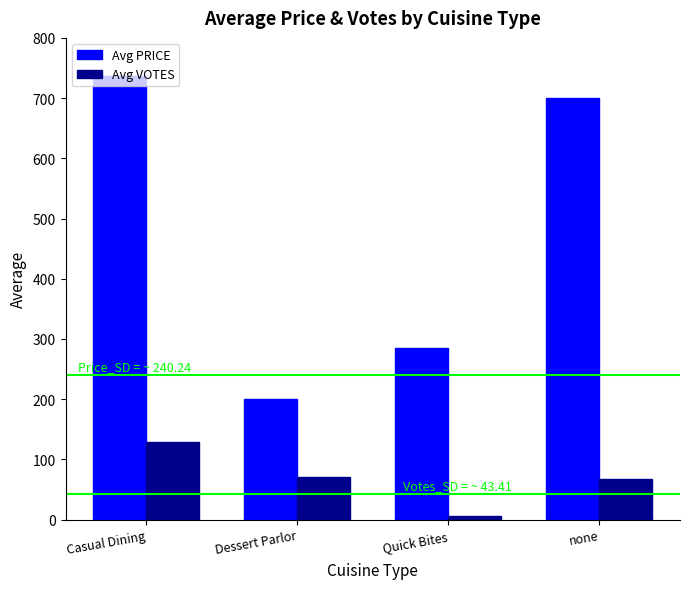

Which series changed the most between Dessert Parlor and none?

Avg PRICE